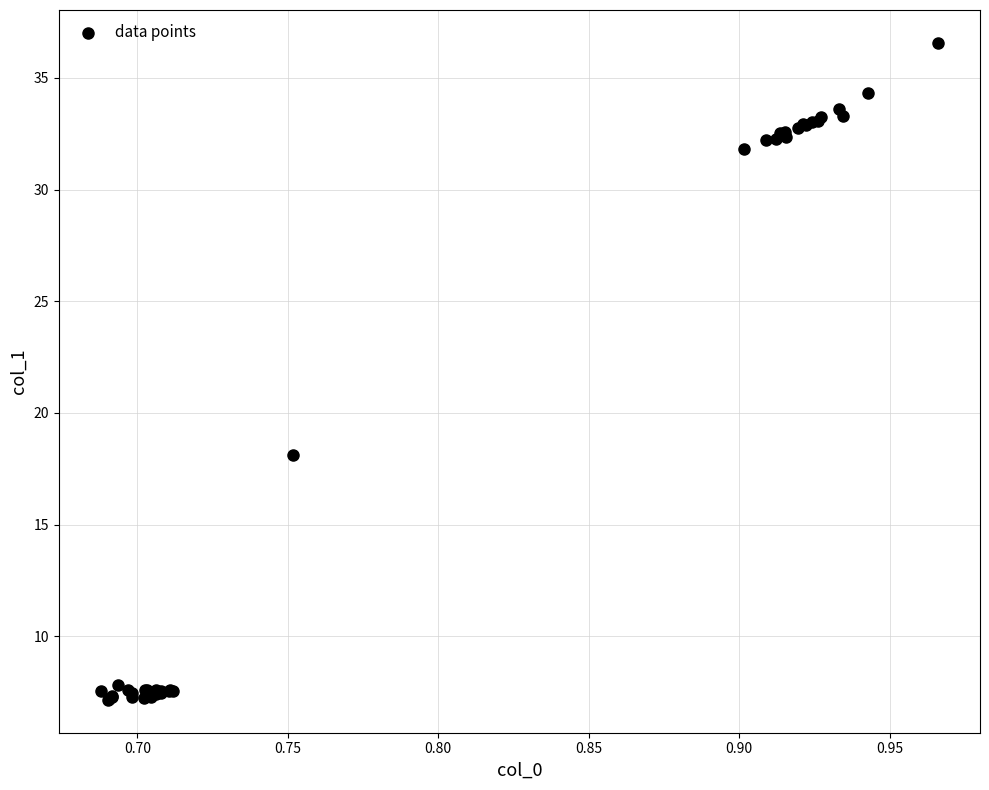

What Y value in the scatter plot is closest to 21?

18.1